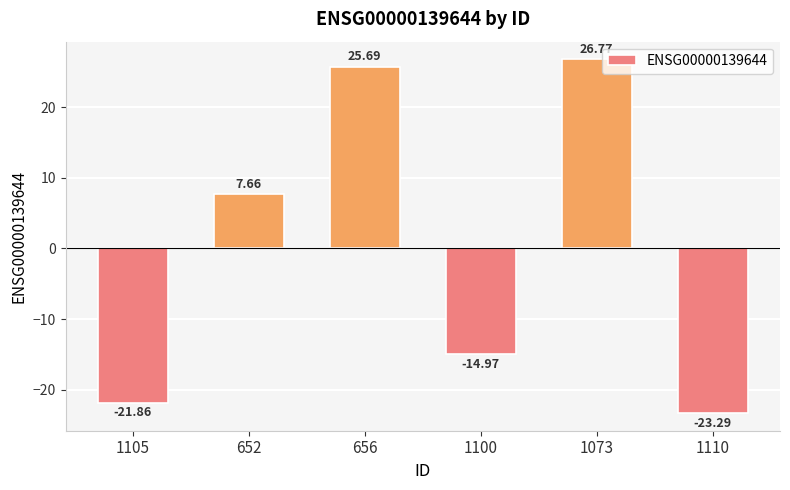

True or false: the data shows -12.1 at 1105.

False